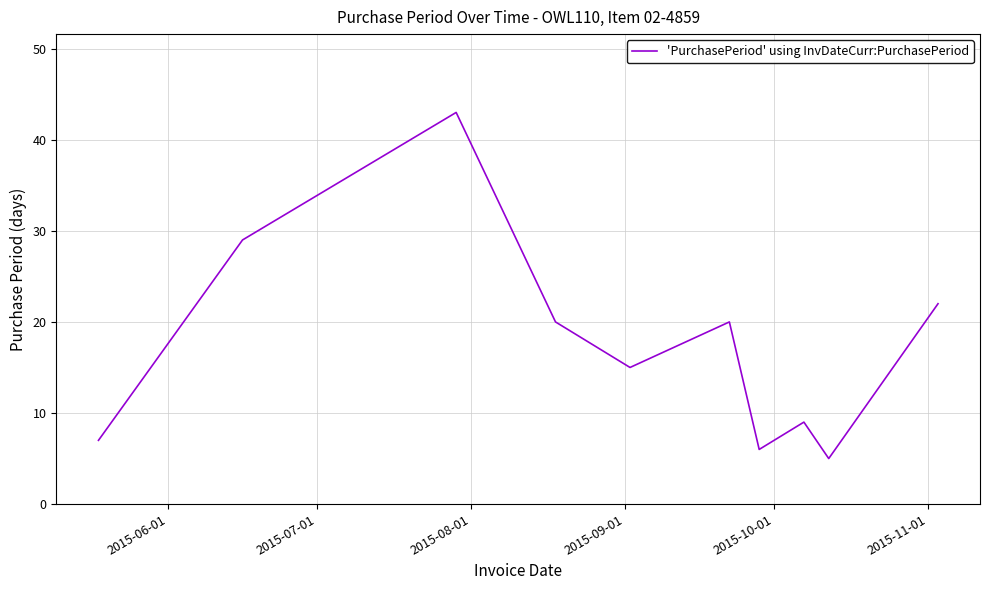

True or false: the data has more than 0 interior local peaks.

True